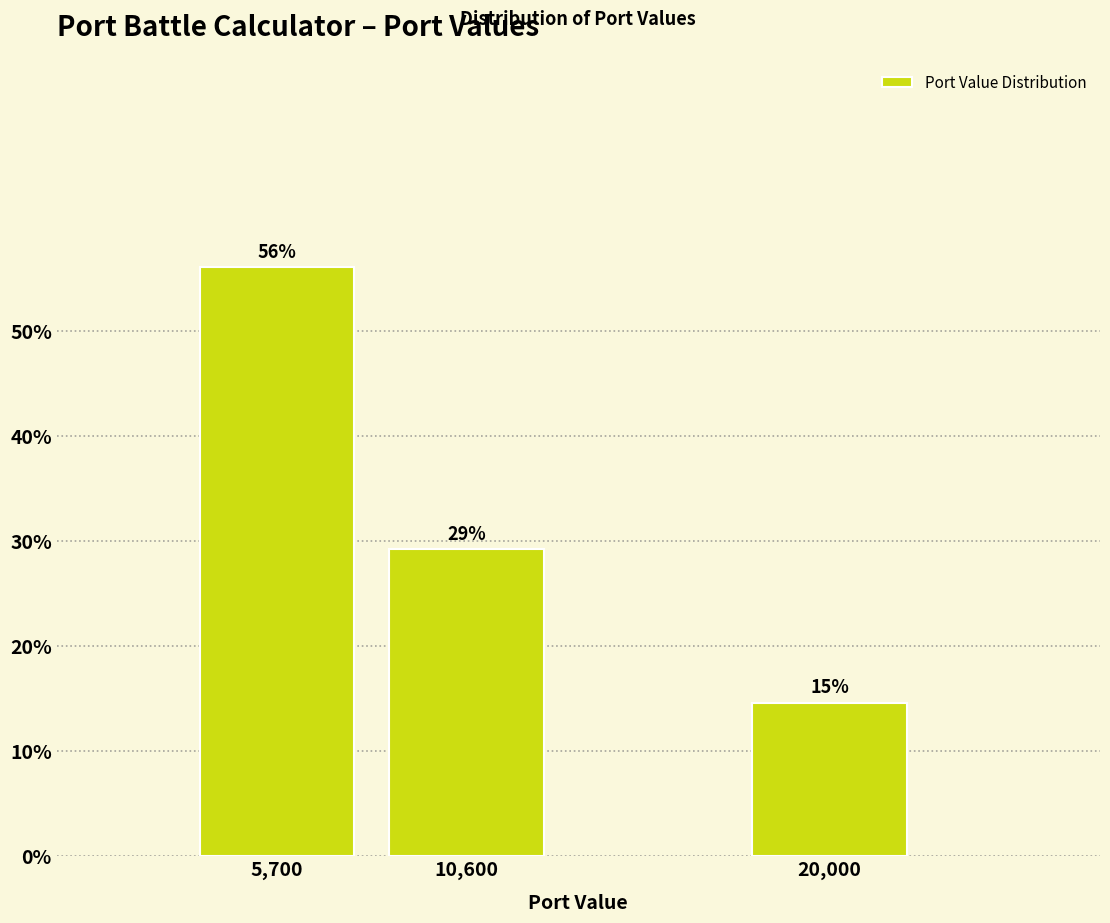

How many bars are there in total?

3